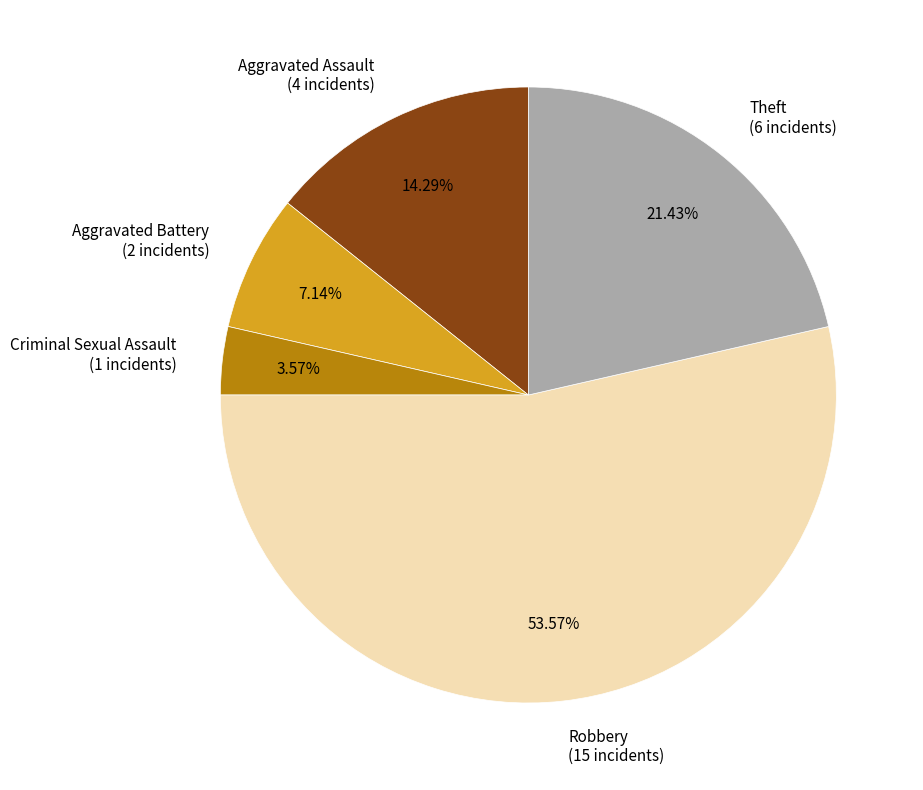

Count the number of slices in the pie.

5